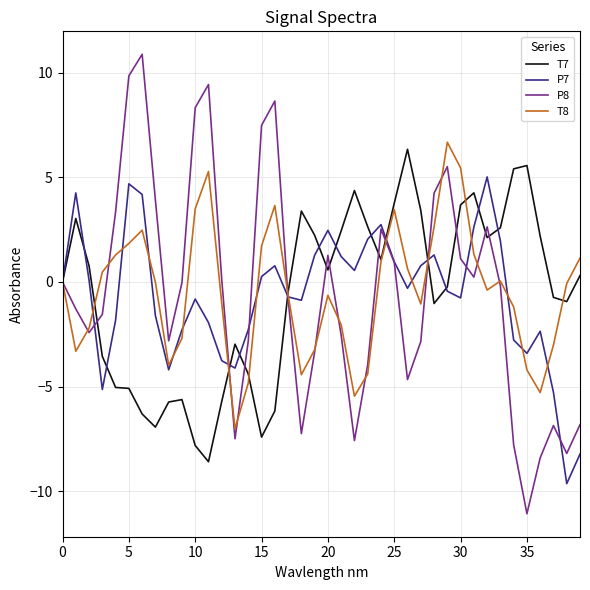

Which series has the widest spread of values?

P8